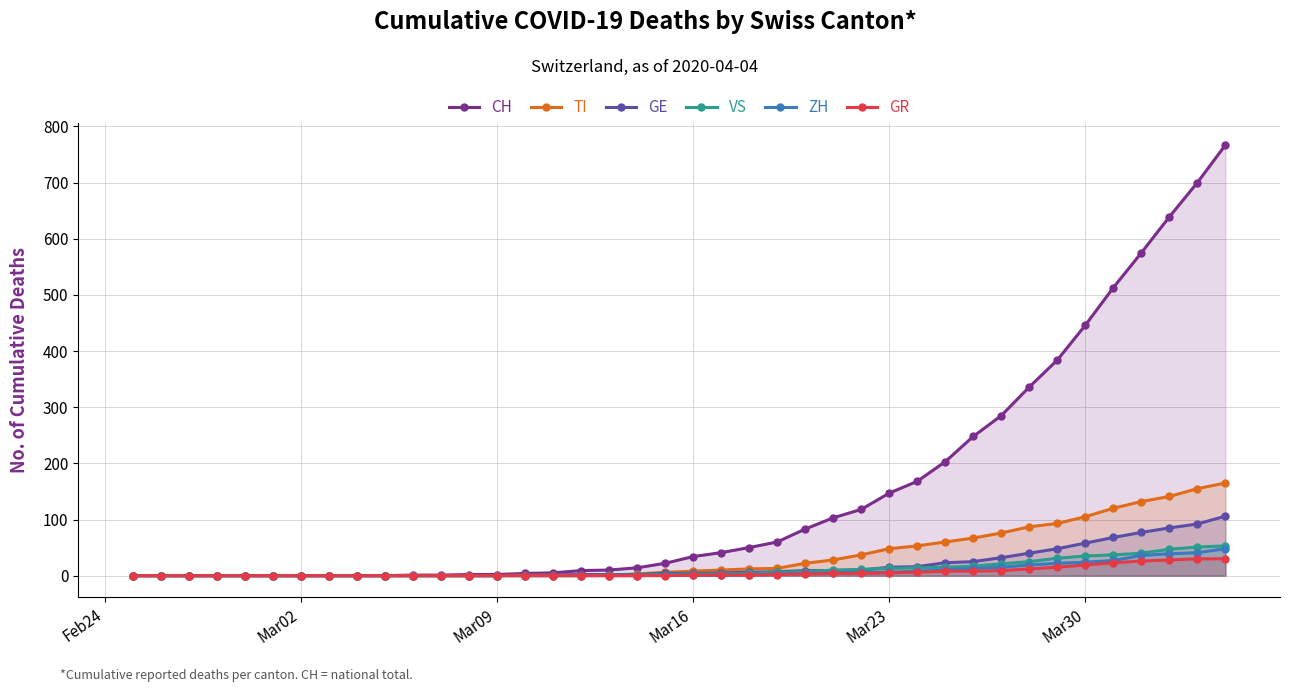

What is the difference between the maximum and minimum values in the TI series?

165